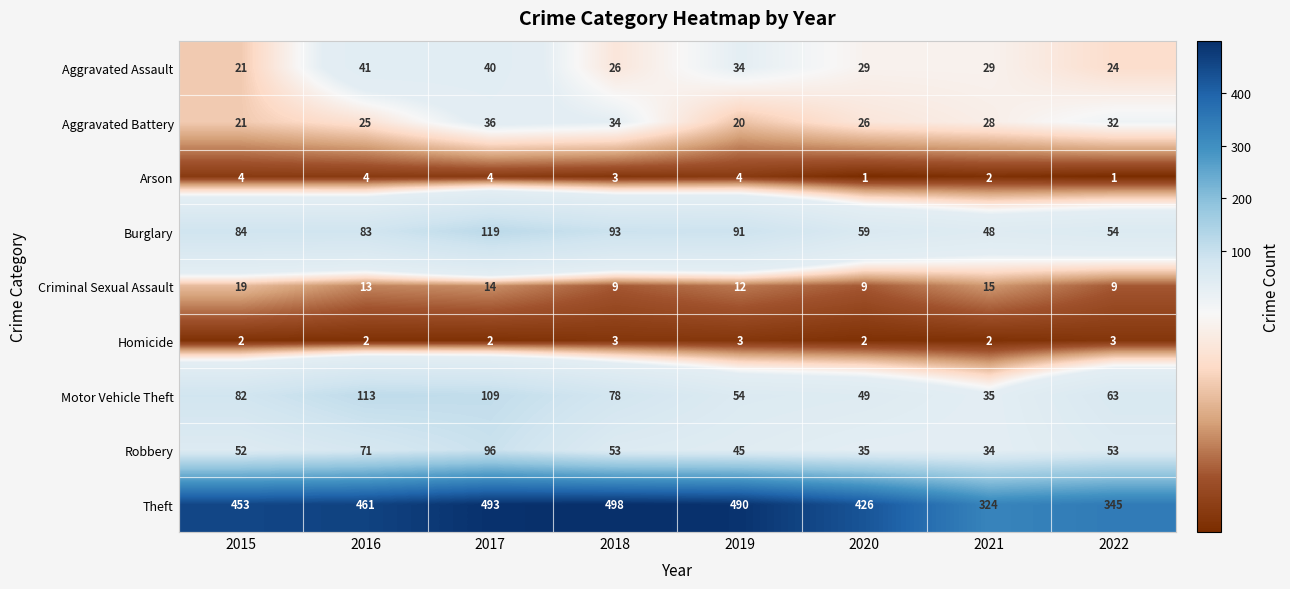

Rank the series by their maximum value, from lowest to highest.

Homicide, Arson, Criminal Sexual Assault, Aggravated Battery, Aggravated Assault, Robbery, Motor Vehicle Theft, Burglary, Theft